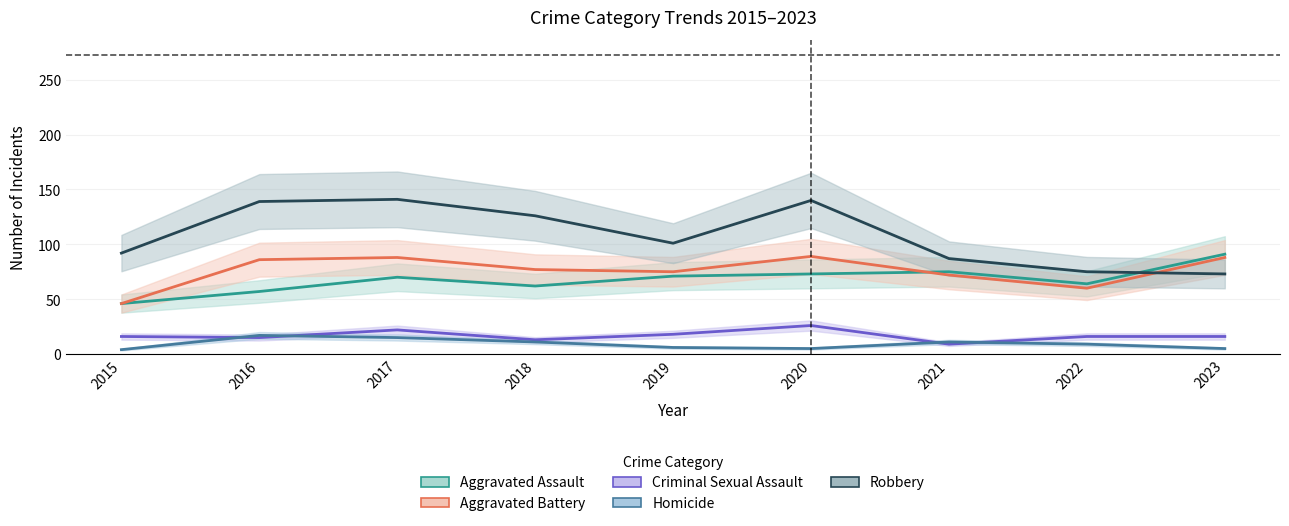

How many data points in Robbery are above 101?

4